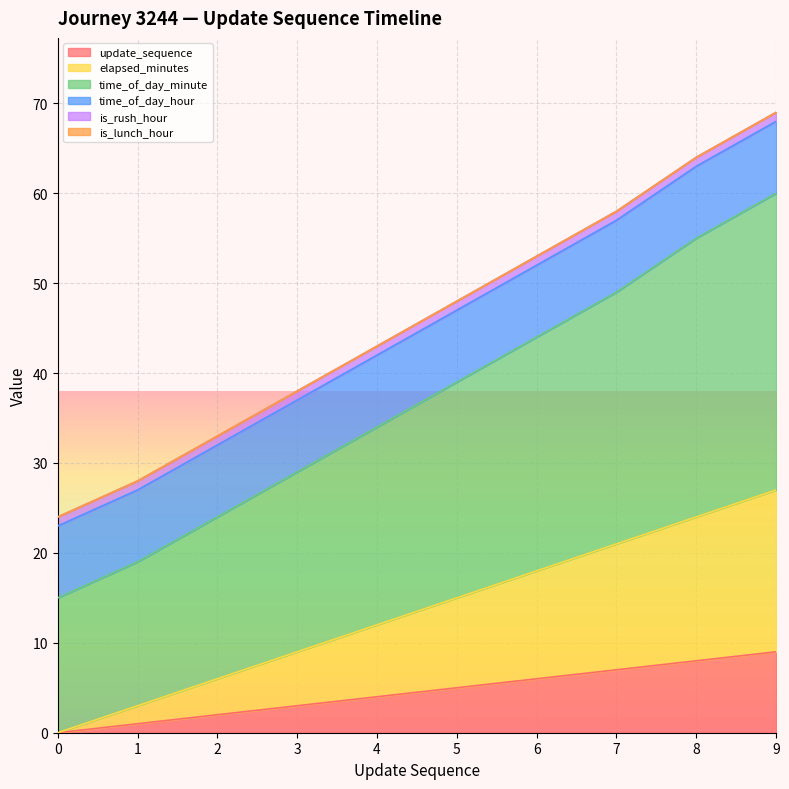

The value of update_sequence at 7 is 2. True or false?

False